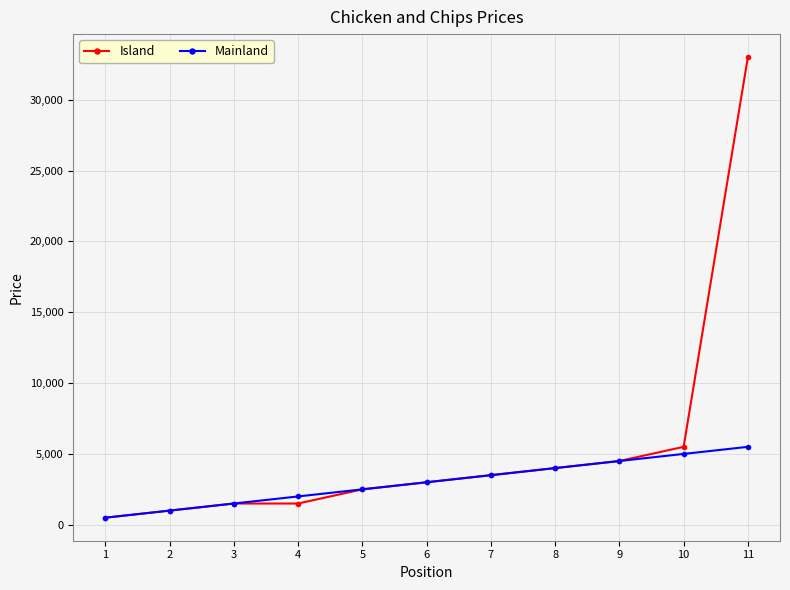

What is the maximum value shown in the chart?

33000